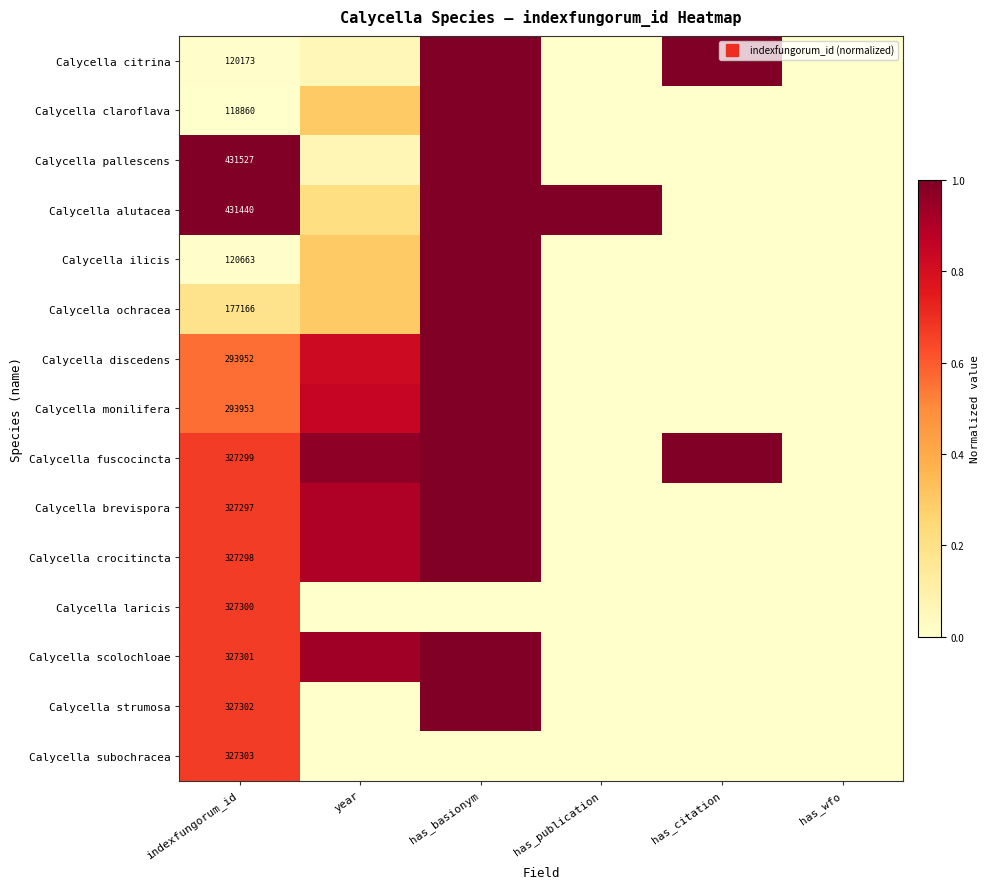

Which series has the largest range (max minus min)?

Calycella citrina